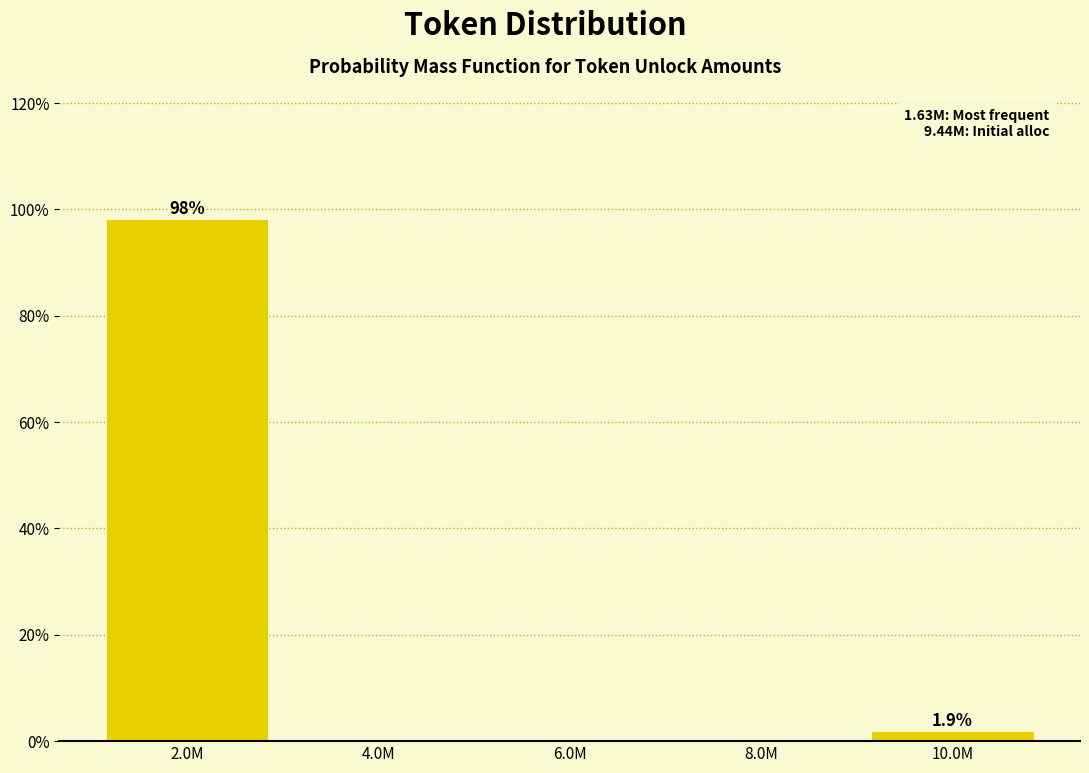

Reading right to left, transcribe all the data shown in this chart.

10.0M=1.9	8.0M=0.0	6.0M=0.0	4.0M=0.0	2.0M=98.1